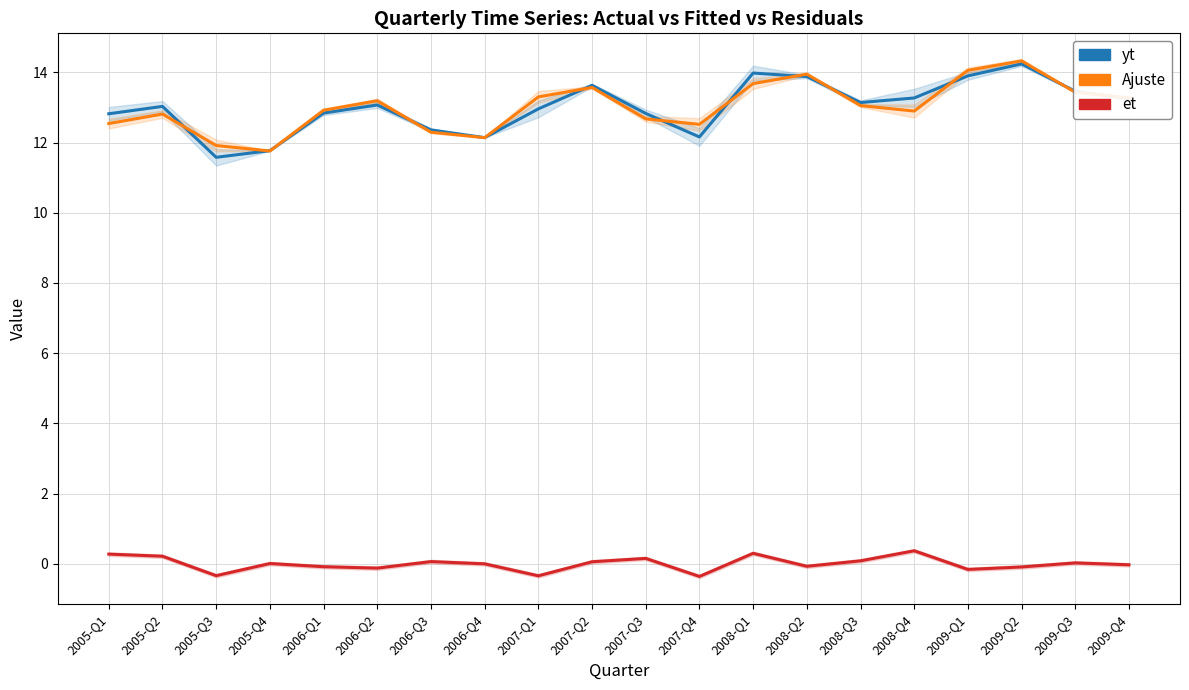

Which series has the largest total across all categories?

yt